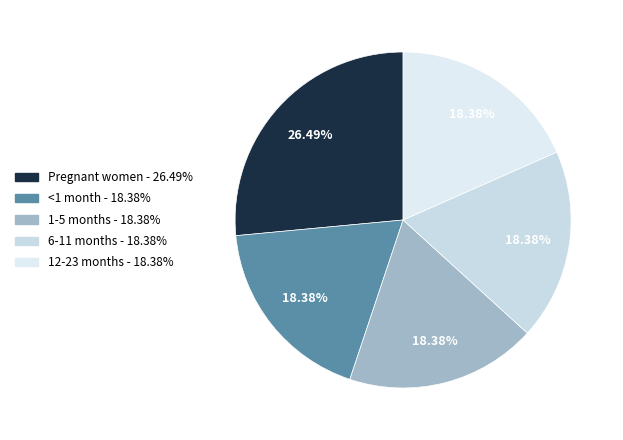

How much of the chart is everything except 6-11 months?

81.6%